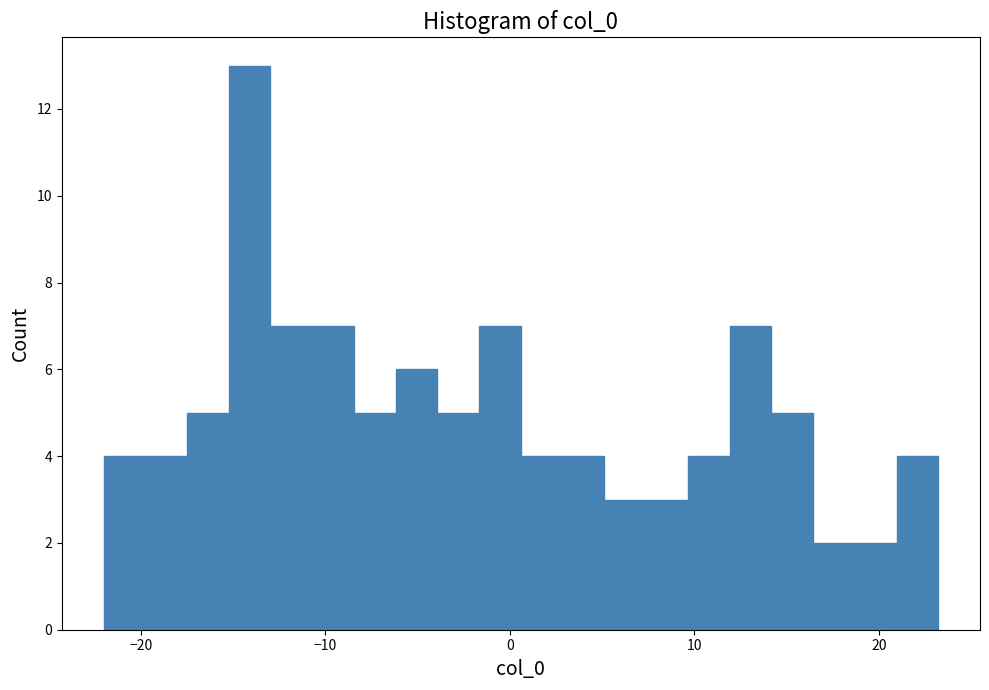

Read against the x-axis, roughly where is the centre of the tallest bar?

-14